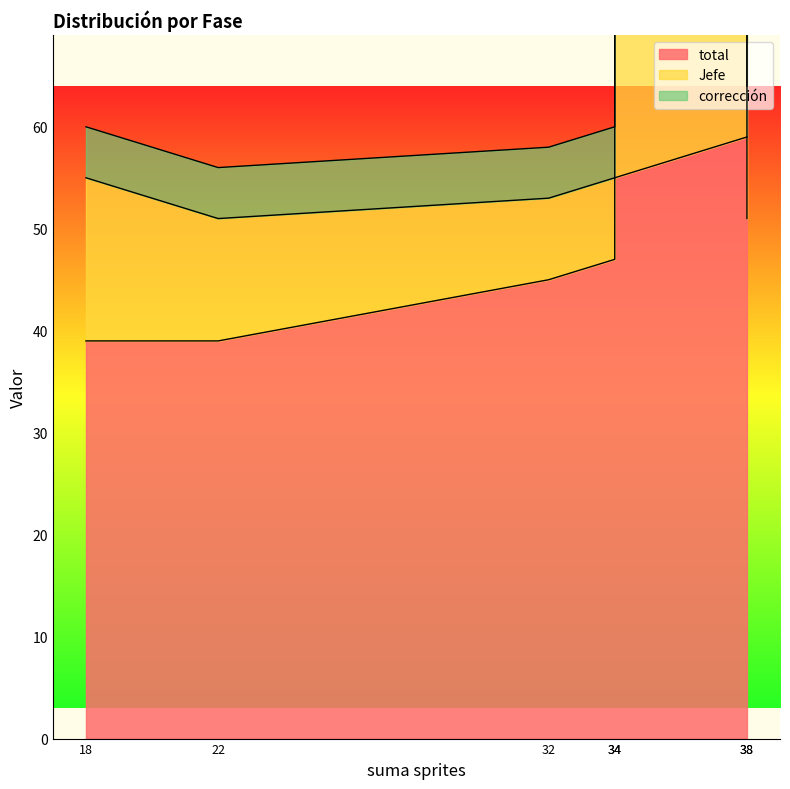

The total series shows 55 at Fase 4. True or false?

True